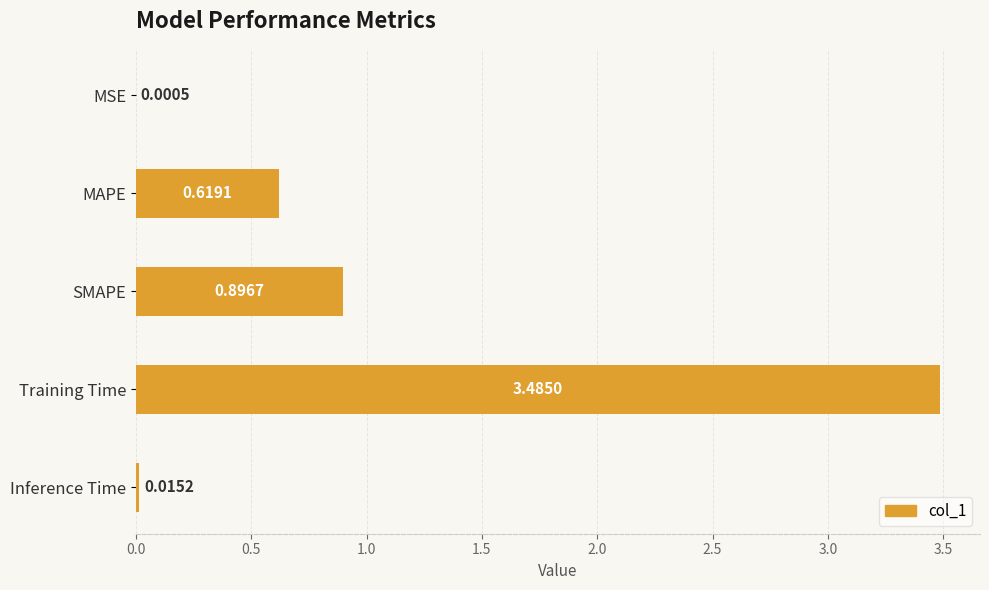

What is the sum of all values?

5.0